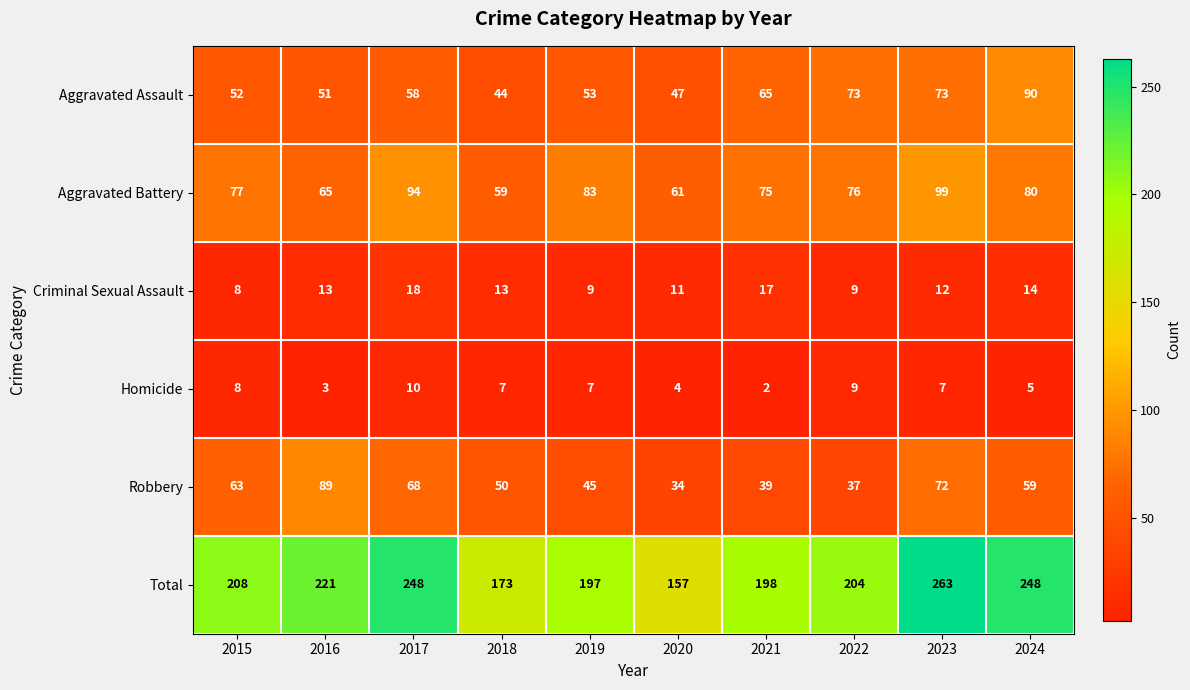

Which label corresponds to the largest value in the chart?

2023